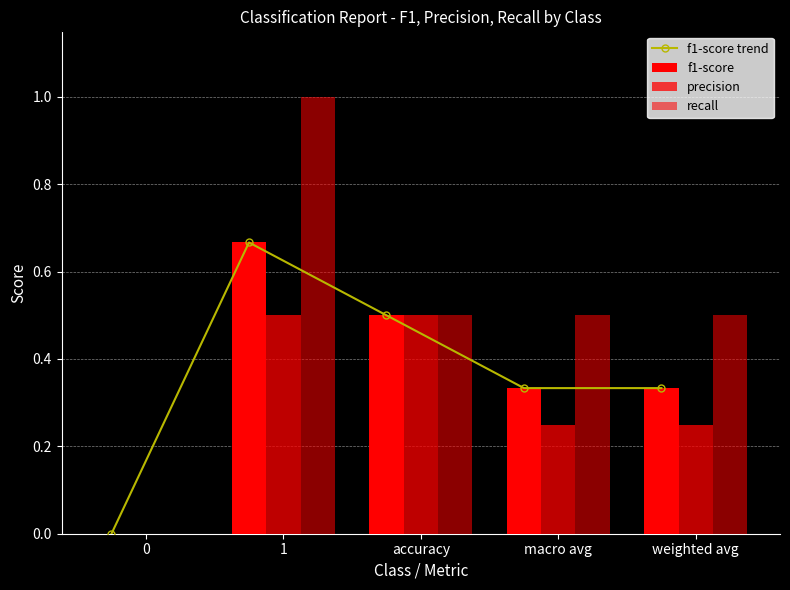

At which label does precision reach its peak?

1